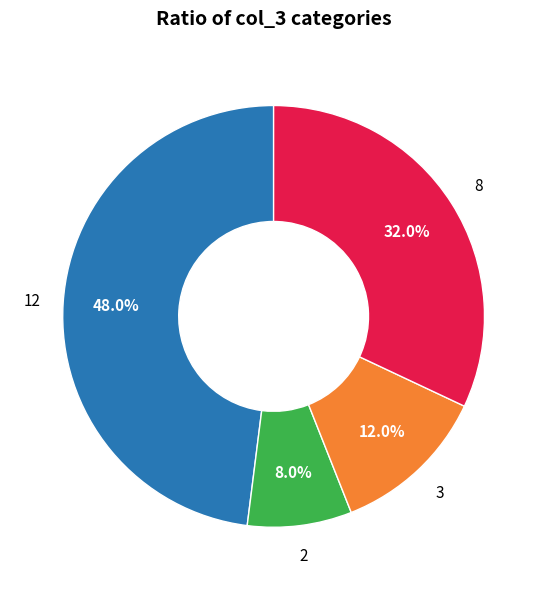

To the nearest percent, what is the average slice percentage?

25%